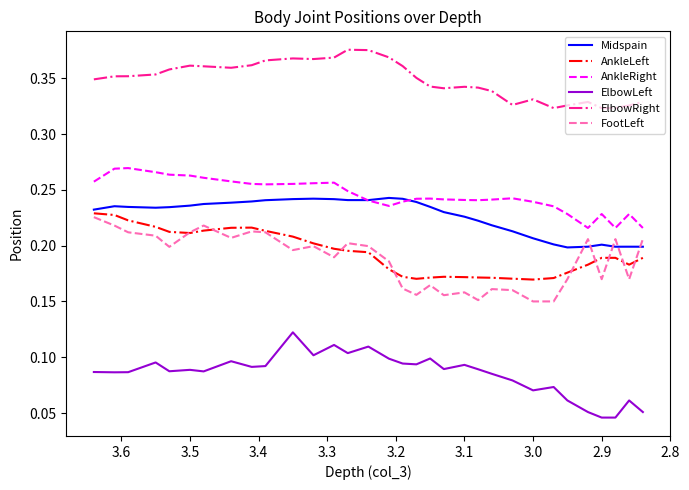

What is the value of the ElbowRight point at the 30th from the left?

0.3